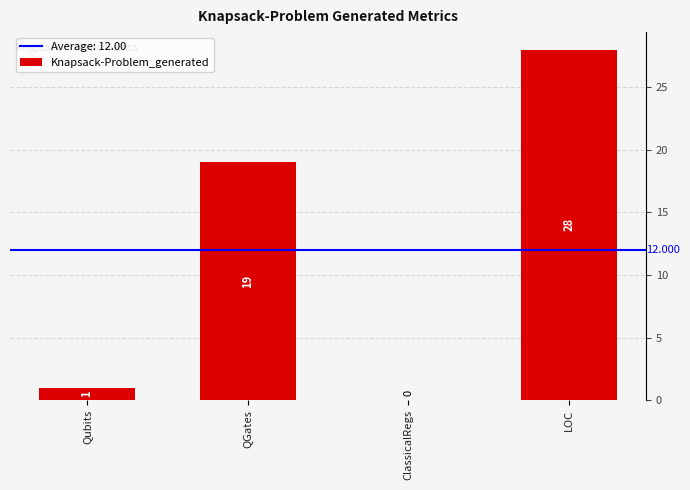

Which category has the highest value across all series?

LOC